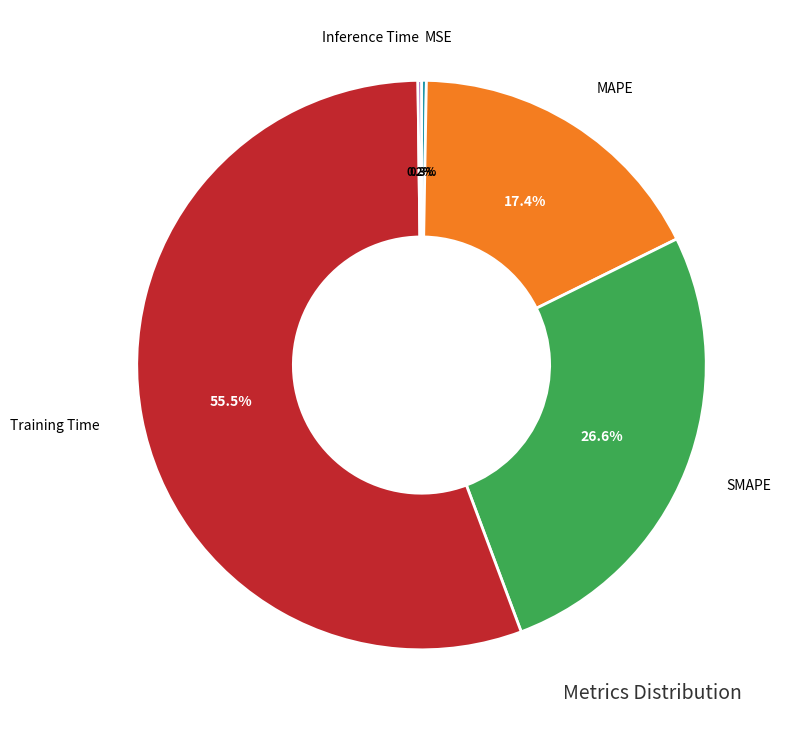

Is Training Time the majority of the pie?

Yes